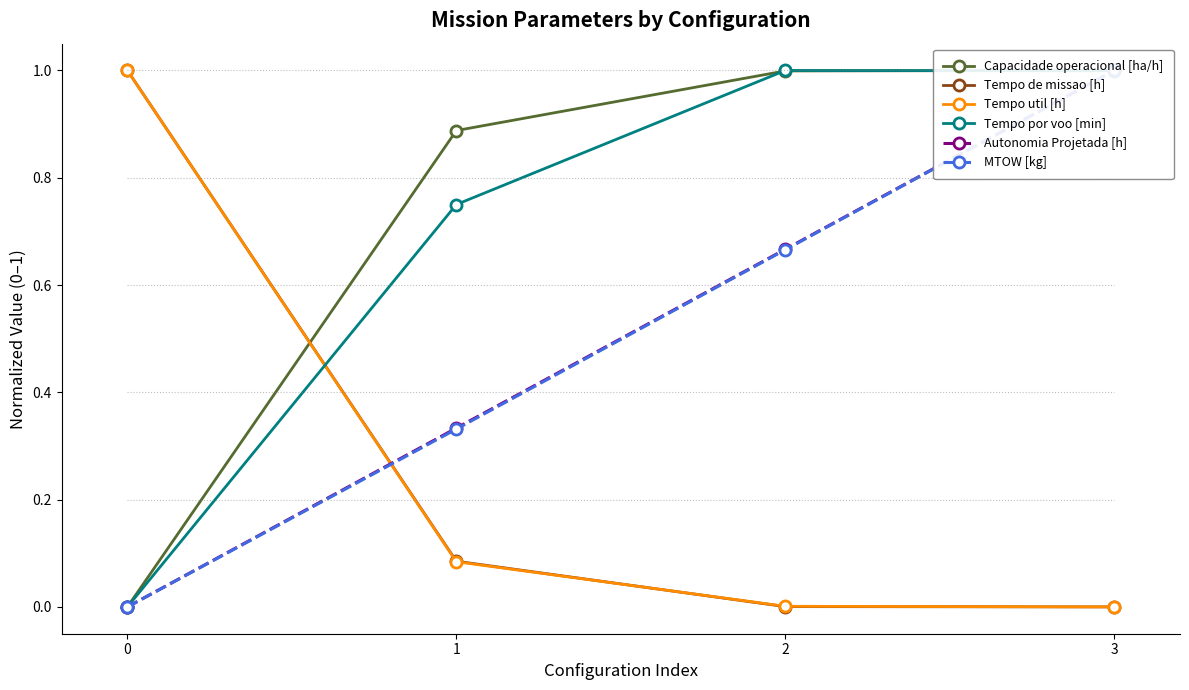

Between which two adjacent categories do Tempo por voo [min] and MTOW [kg] first intersect?

2 and 3